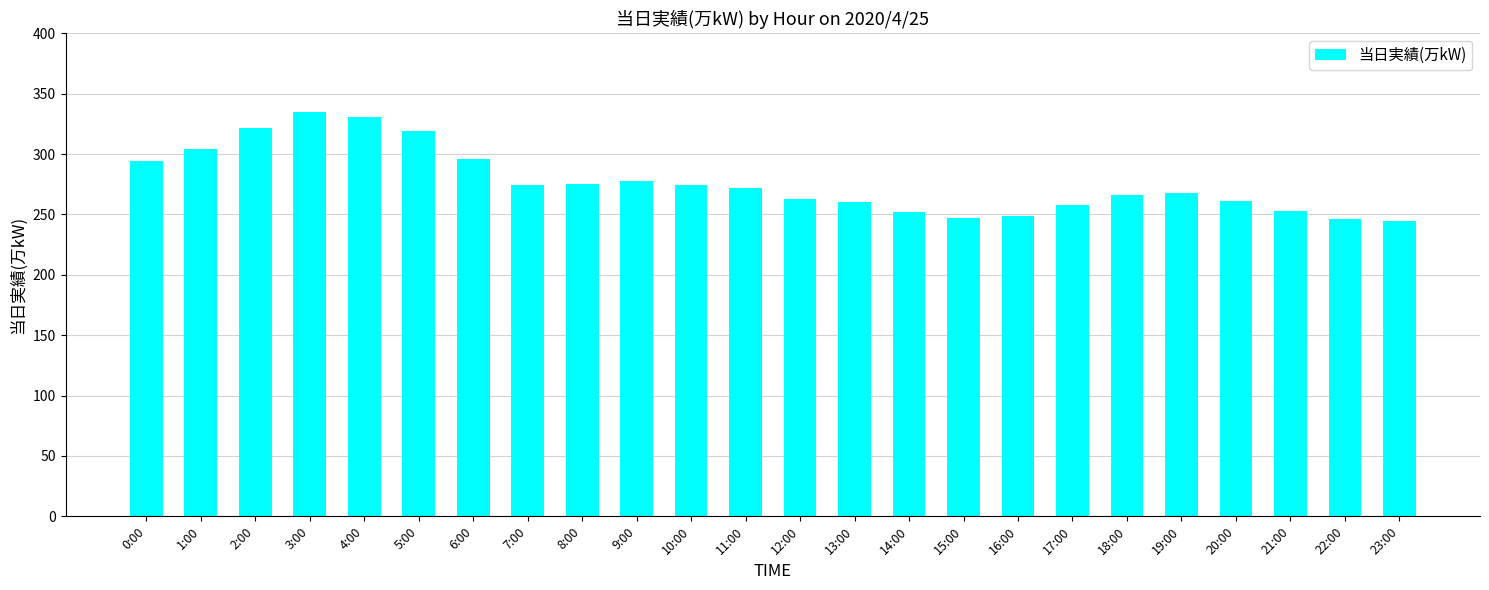

Where does the data first go above 272?

0:00